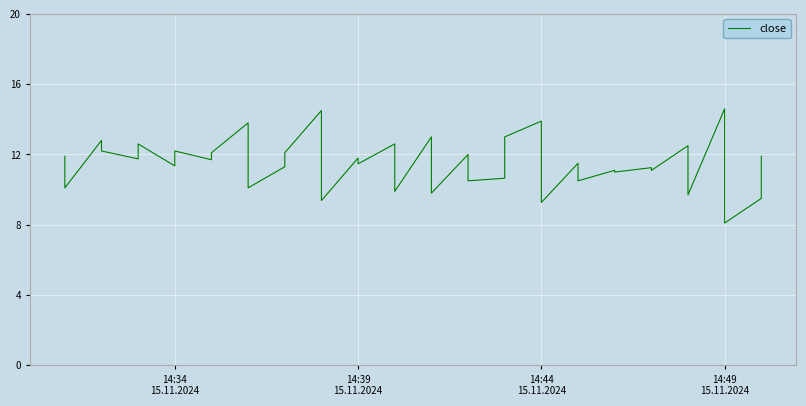

Reading left to right, what are all the values shown in this chart?

11.9	10.1	12.8	12.2	11.8	12.6	11.3	12.2	11.7	12.1	13.8	10.1	11.3	12.1	14.5	9.4	11.8	11.5	12.6	9.9	13.0	9.8	12.0	10.5	10.7	13.0	13.9	9.3	11.5	10.5	11.1	11.0	11.2	11.1	12.5	9.7	14.6	8.1	9.5	11.9